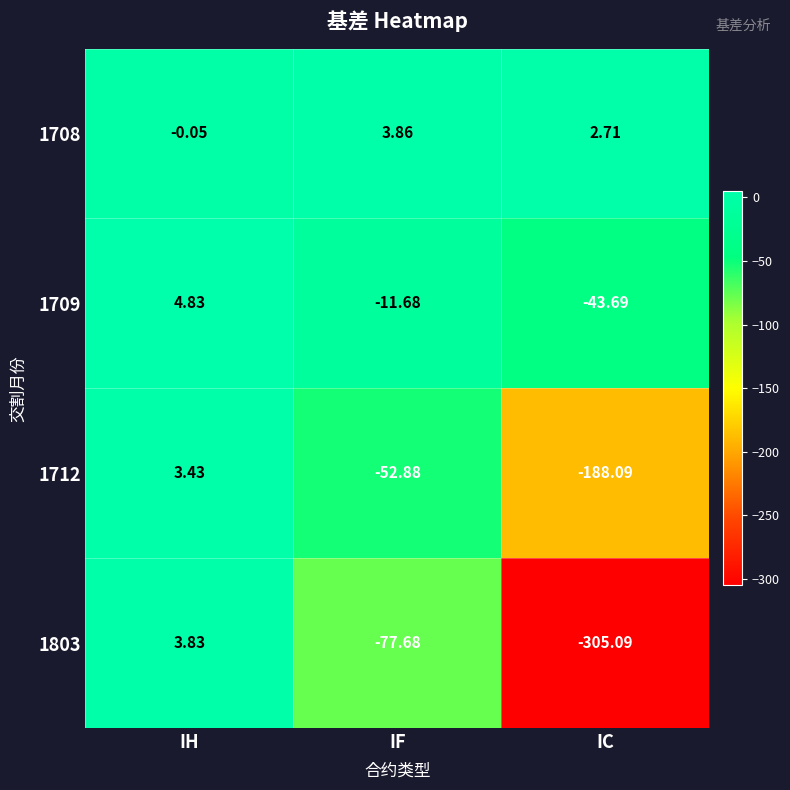

Between IF and IC, which series saw the biggest shift?

1803